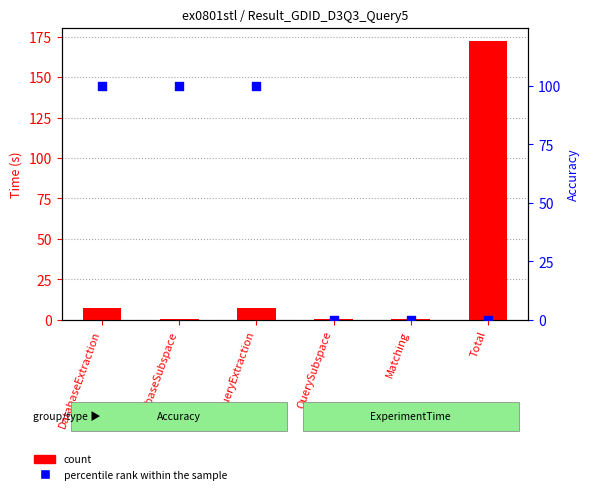

Which series reaches the maximum Y coordinate?

count